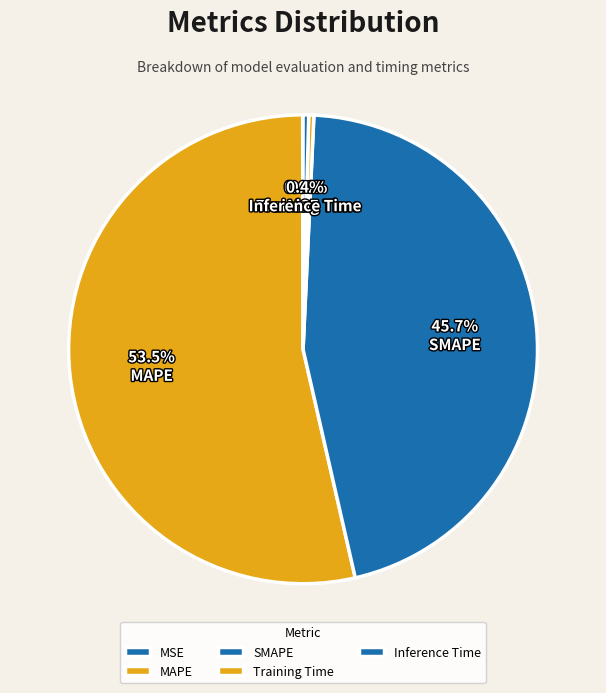

Rank the categories by value from lowest to highest.

MSE, Training Time, Inference Time, SMAPE, MAPE